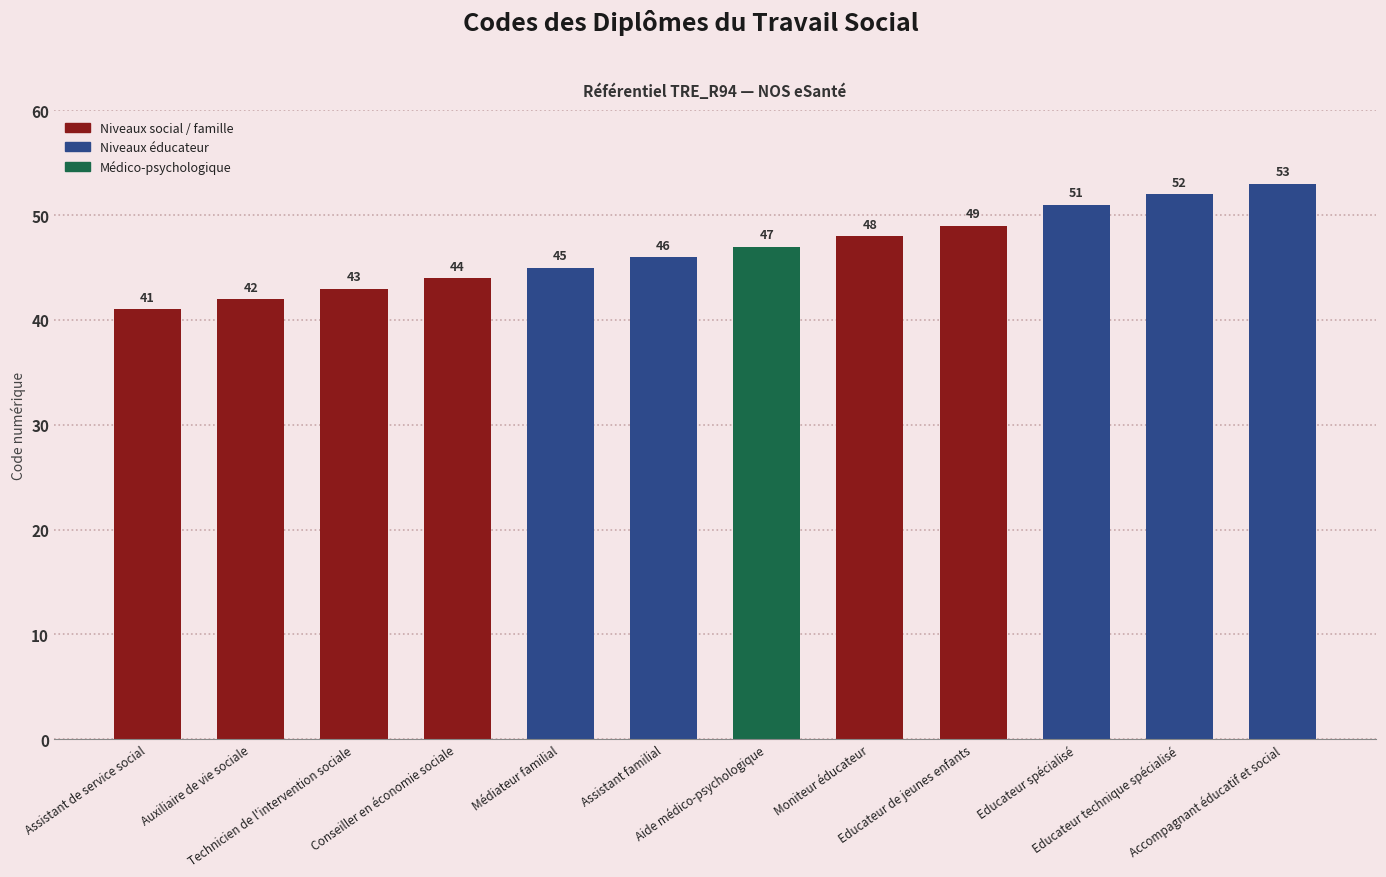

How many data points does each series have?

12